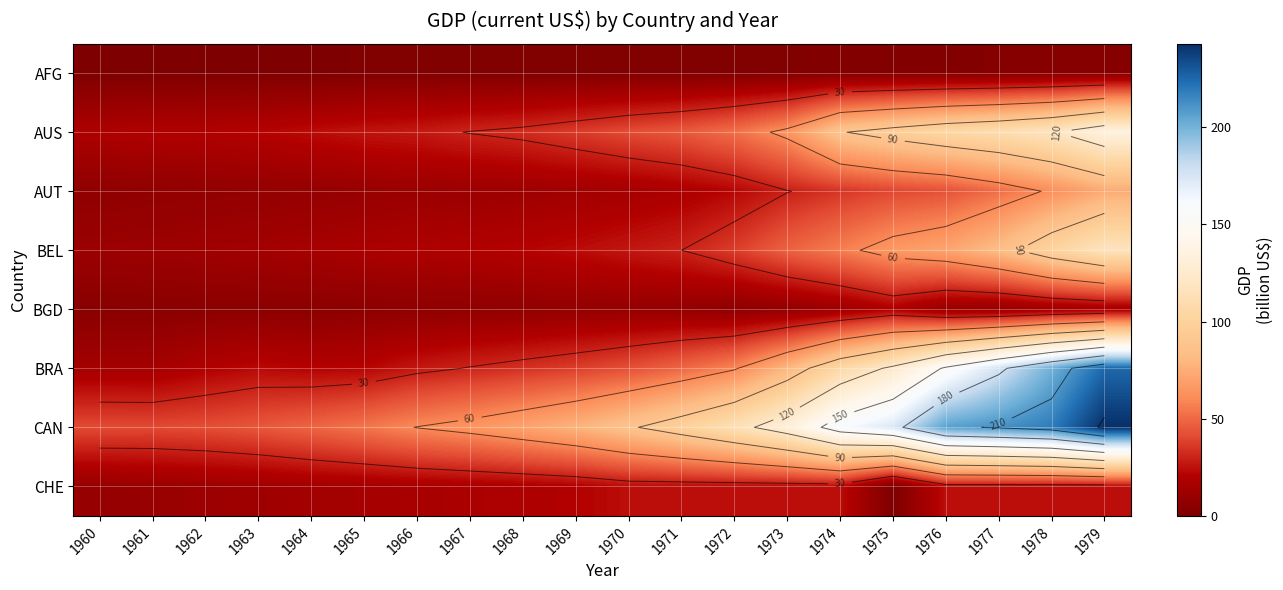

At which category is the sum across all series the highest?

1979